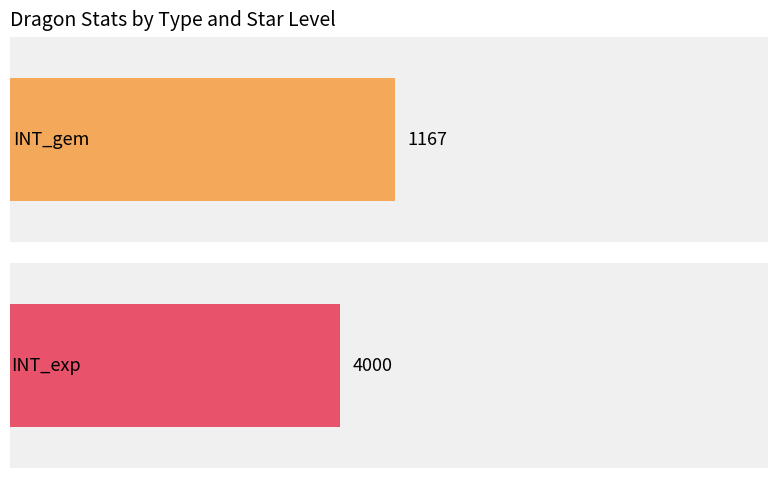

Does the chart contain stacked bars?

No